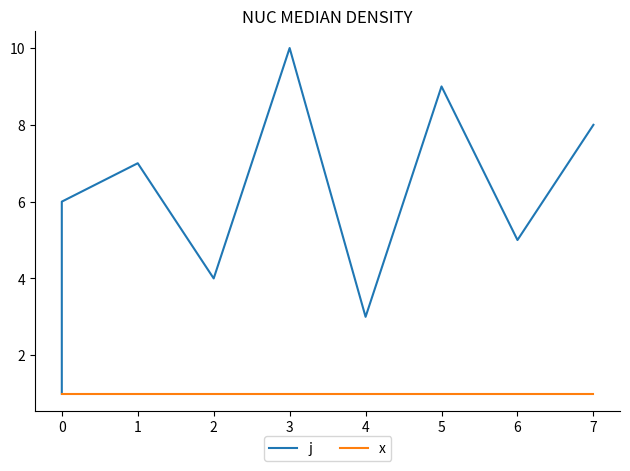

What is the average value of the x series?

1